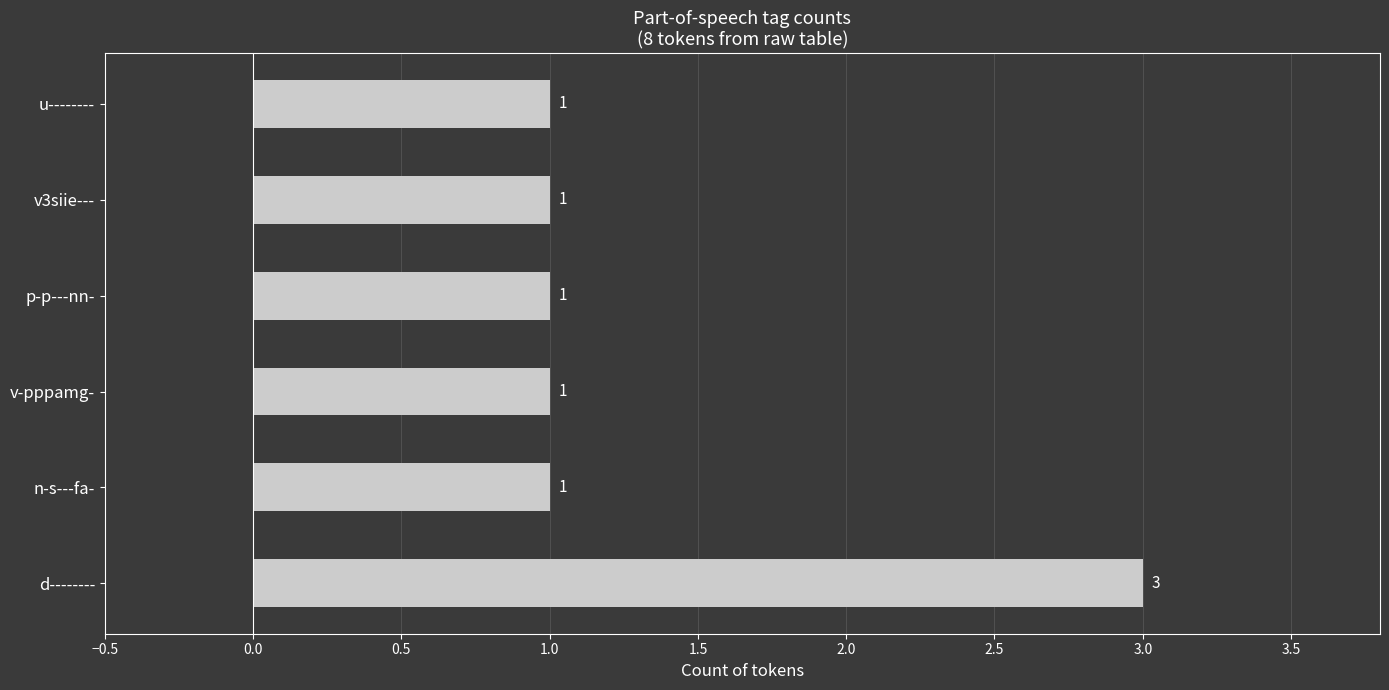

True or false: the data shows 1 at p-p---nn-.

True